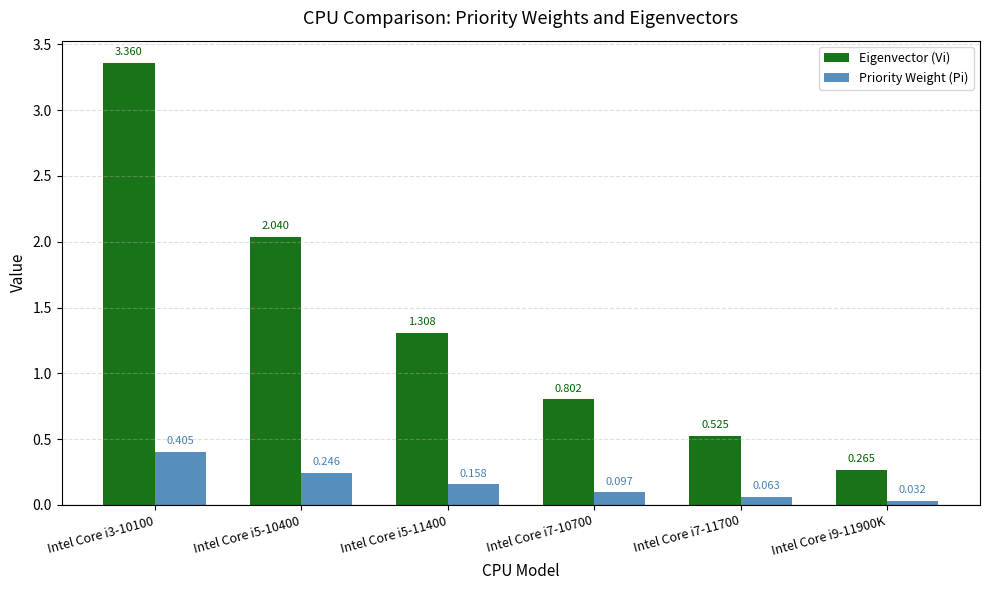

What is the difference between the maximum and minimum values in the Eigenvector (Vi) series?

3.1